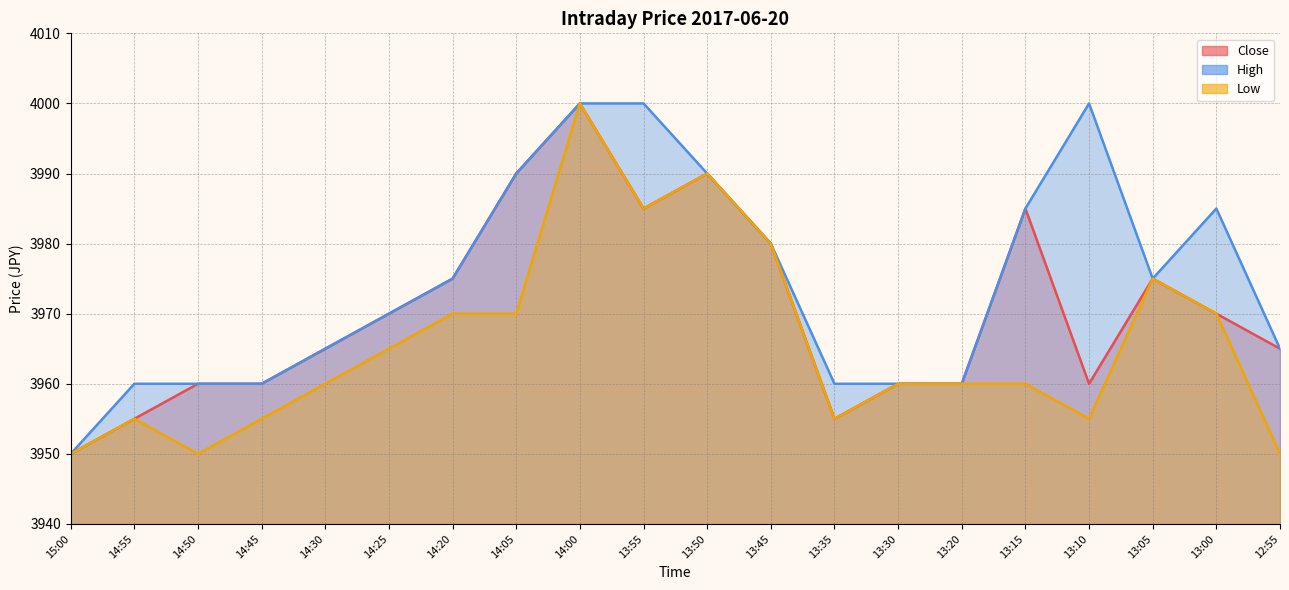

Between 15:00 and 13:20, which series saw the biggest shift?

Close